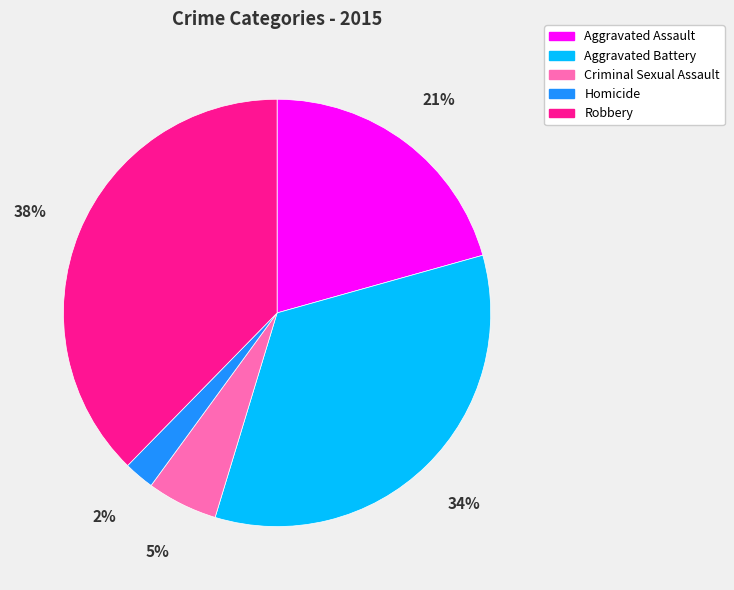

The Aggravated Assault slice represents 21% of the pie. True or false?

True